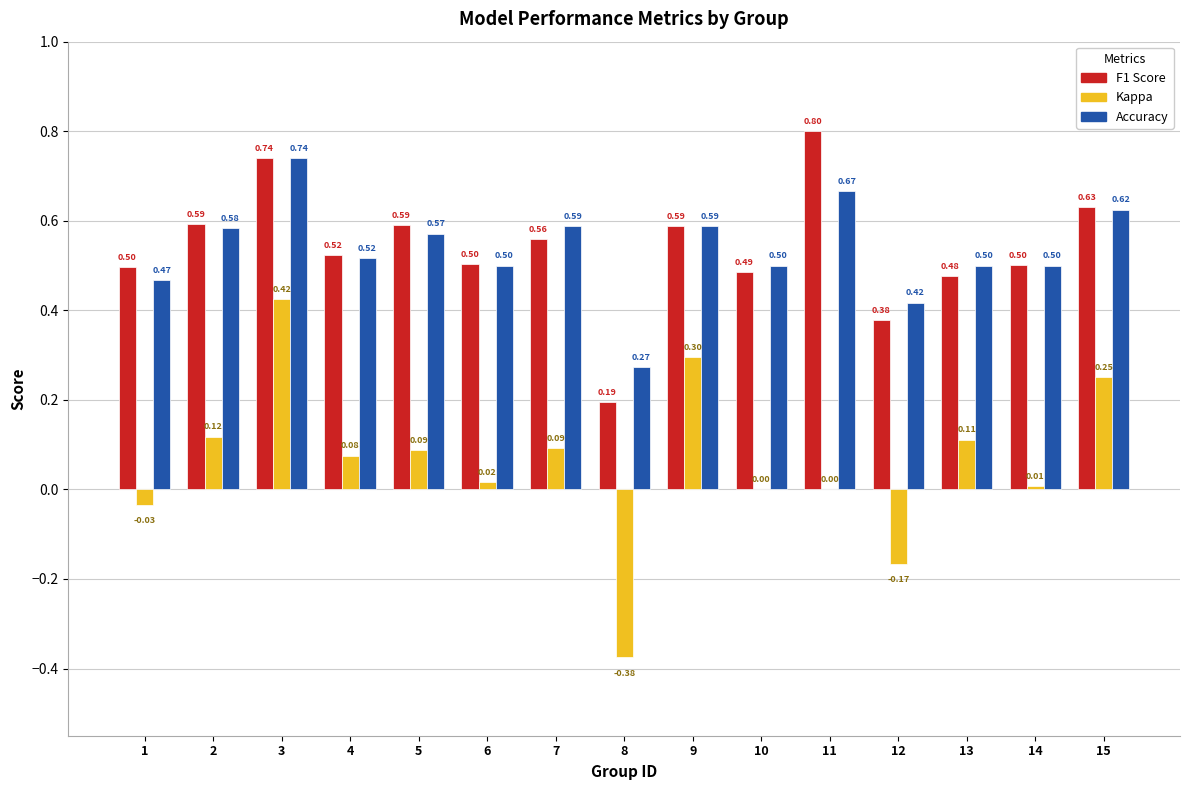

At which category is the sum across all series the highest?

3